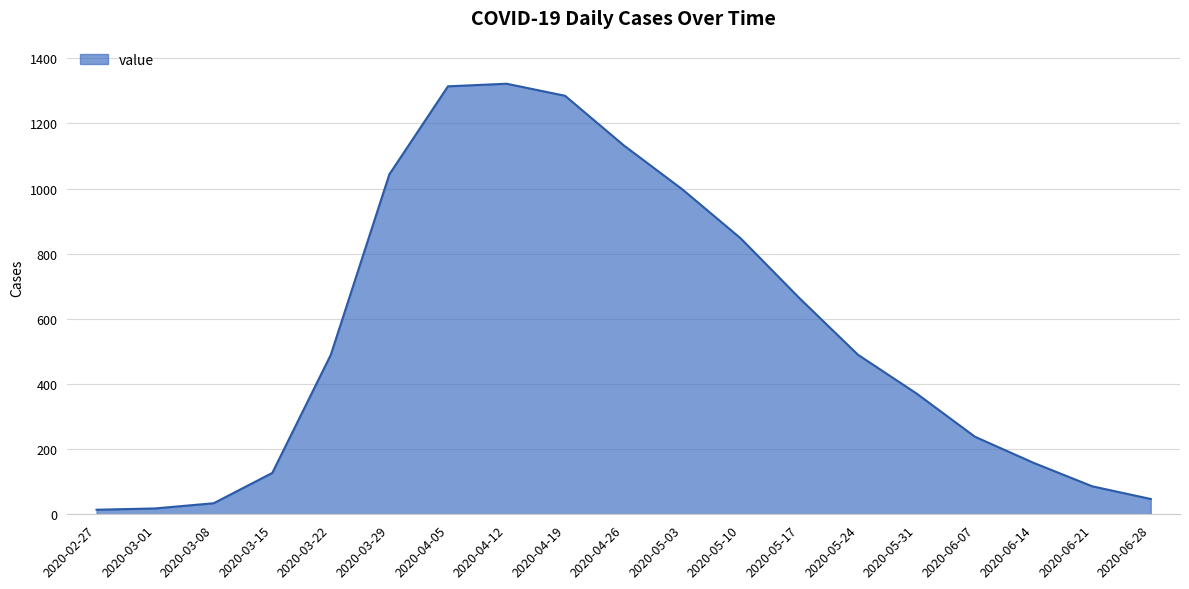

The value at 2020-04-05 is 1314. True or false?

True